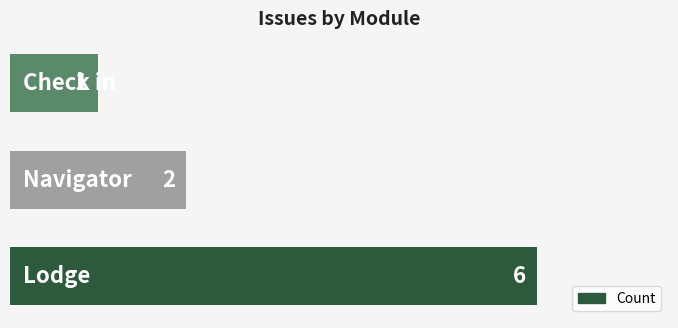

How many values are between 1 and 6?

3